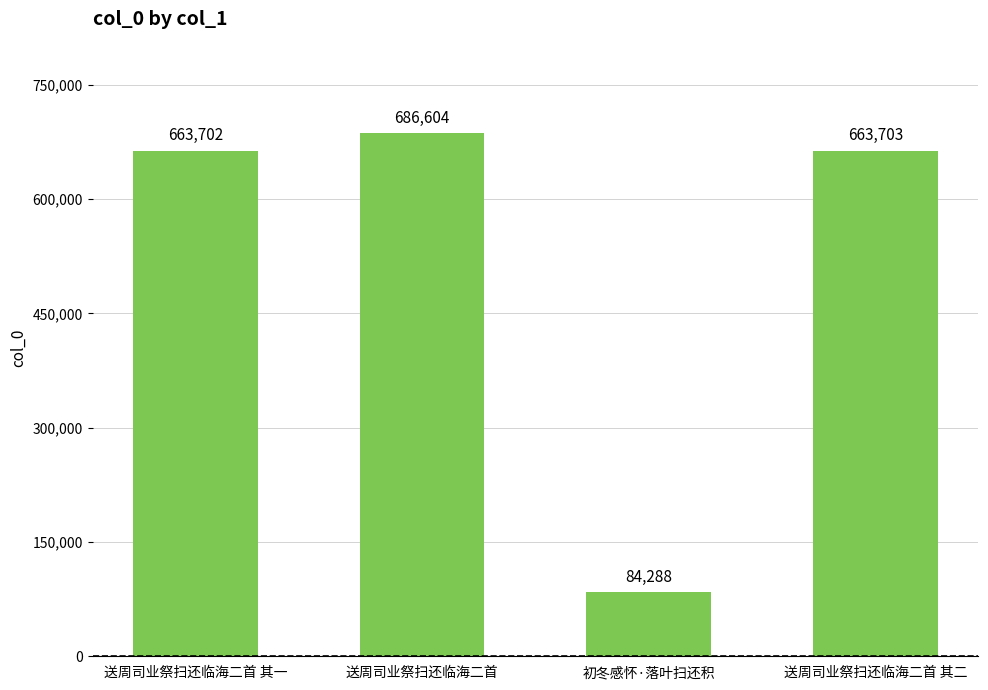

Rank the categories by value from highest to lowest.

送周司业祭扫还临海二首, 送周司业祭扫还临海二首 其二, 送周司业祭扫还临海二首 其一, 初冬感怀·落叶扫还积